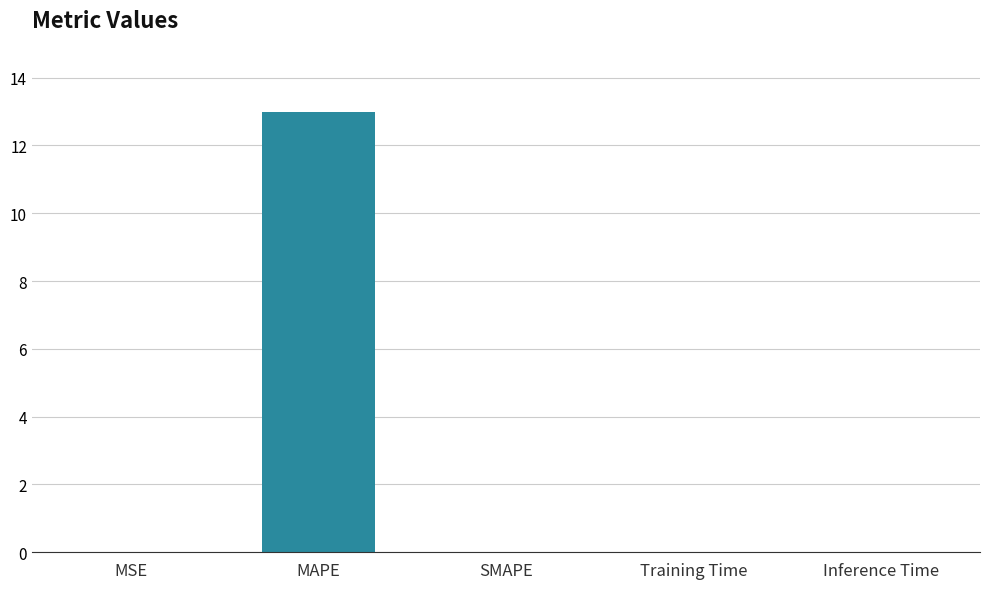

What is the change in value from MAPE to SMAPE?

-13.0